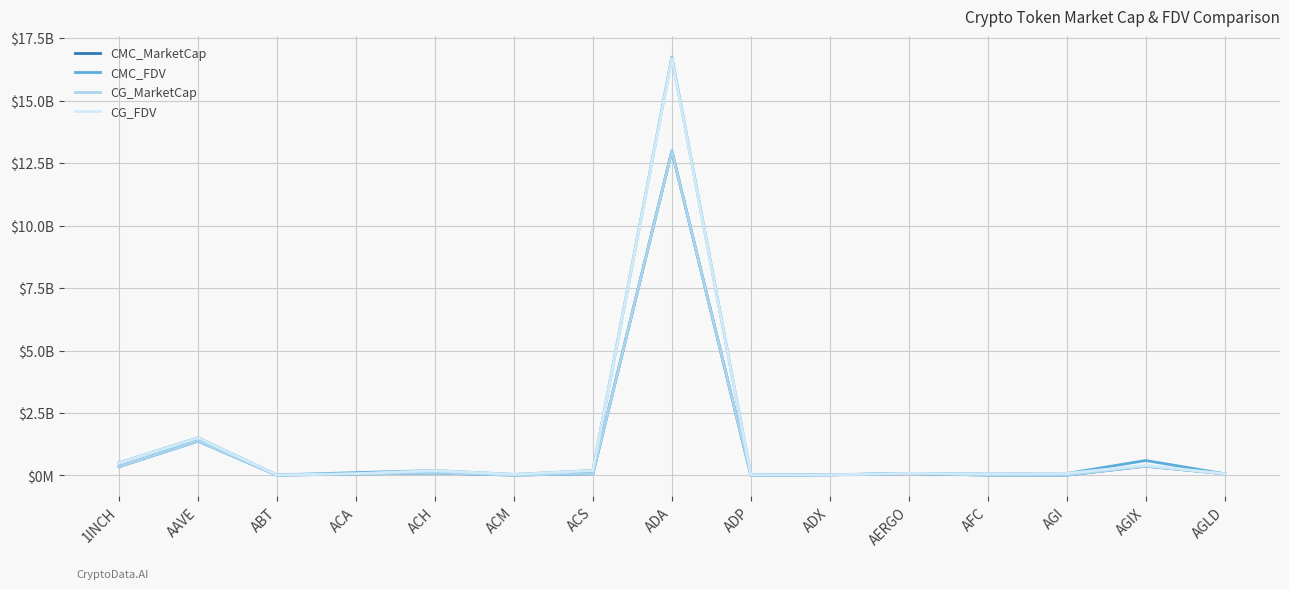

The value of CG_FDV at ACS is 192971985.0. True or false?

True